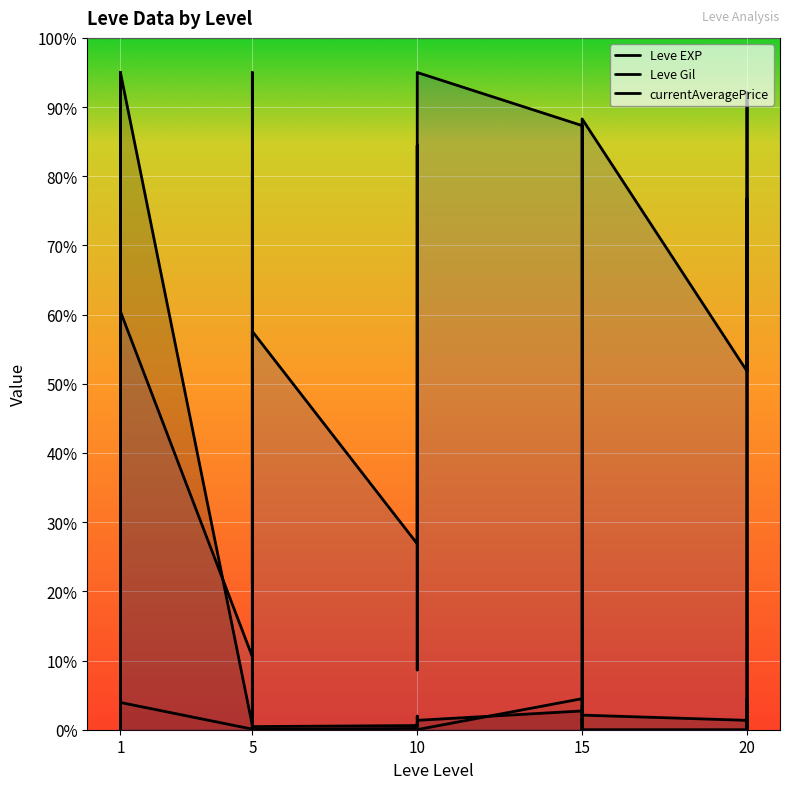

Between 10 and 15, which is larger?

15